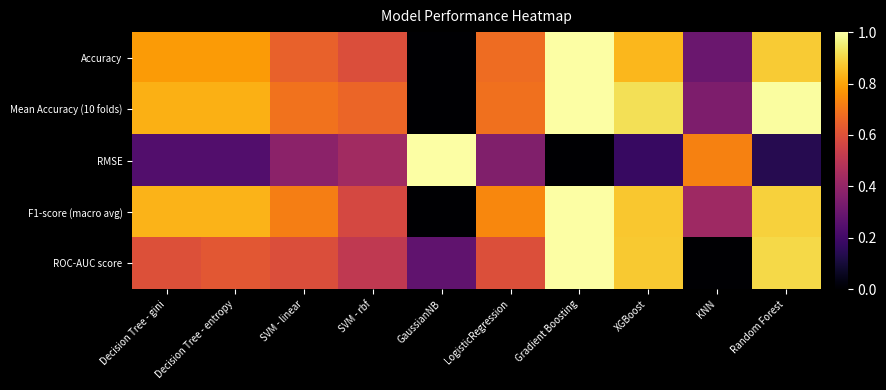

Reading left to right, transcribe all the data shown in this chart.

Accuracy: Decision Tree - gini=0.8	Decision Tree - entropy=0.8	SVM - linear=0.6	SVM - rbf=0.6	GaussianNB=0.0	LogisticRegression=0.7	Gradient Boosting=1.0	XGBoost=0.8	KNN=0.3	Random Forest=0.9
Mean Accuracy (10 folds): Decision Tree - gini=0.8	Decision Tree - entropy=0.8	SVM - linear=0.7	SVM - rbf=0.7	GaussianNB=0.0	LogisticRegression=0.7	Gradient Boosting=1.0	XGBoost=0.9	KNN=0.3	Random Forest=1.0
RMSE: Decision Tree - gini=0.2	Decision Tree - entropy=0.2	SVM - linear=0.4	SVM - rbf=0.4	GaussianNB=1.0	LogisticRegression=0.4	Gradient Boosting=0.0	XGBoost=0.2	KNN=0.7	Random Forest=0.1
F1-score (macro avg): Decision Tree - gini=0.8	Decision Tree - entropy=0.8	SVM - linear=0.7	SVM - rbf=0.6	GaussianNB=0.0	LogisticRegression=0.7	Gradient Boosting=1.0	XGBoost=0.9	KNN=0.4	Random Forest=0.9
ROC-AUC score: Decision Tree - gini=0.6	Decision Tree - entropy=0.6	SVM - linear=0.6	SVM - rbf=0.5	GaussianNB=0.3	LogisticRegression=0.6	Gradient Boosting=1.0	XGBoost=0.9	KNN=0.0	Random Forest=0.9